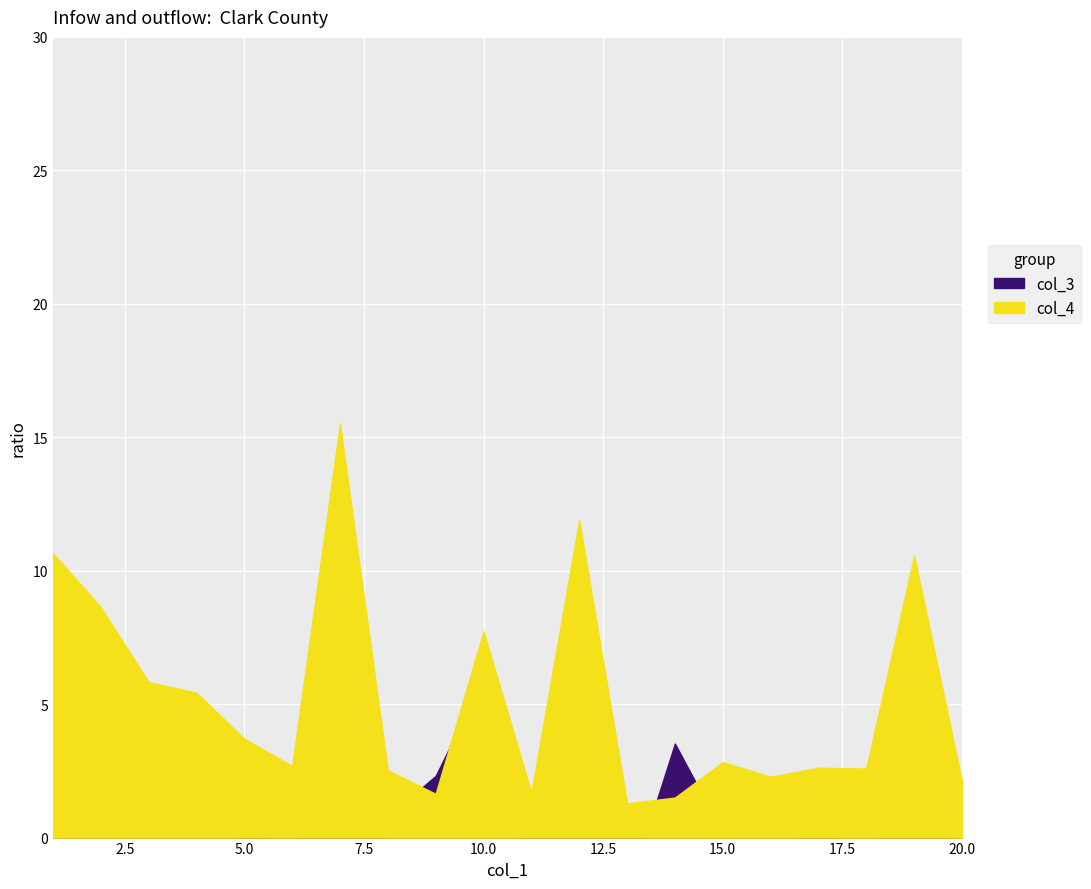

How many lines are shown in the chart?

2